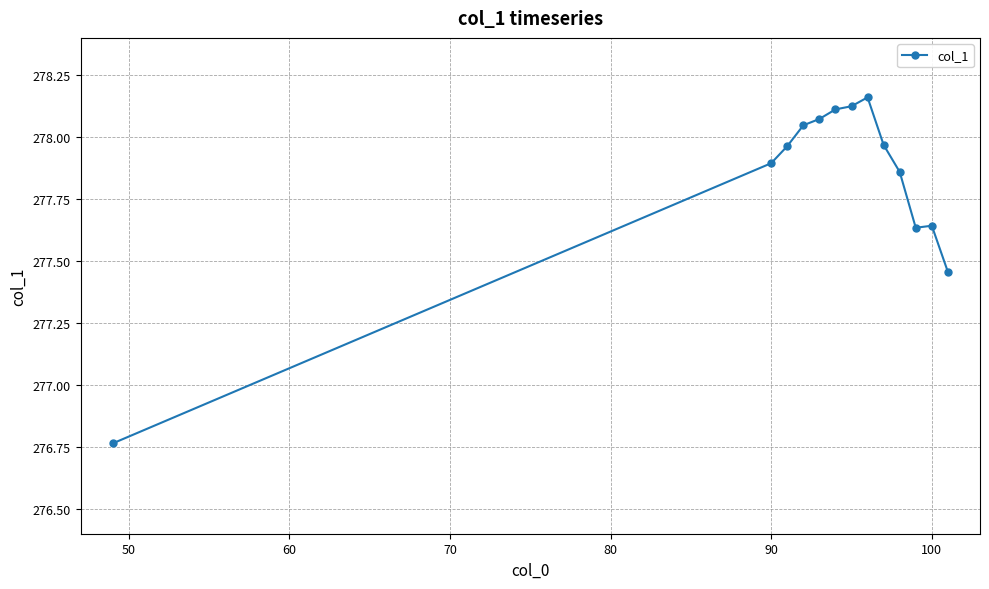

What is the difference between the maximum and minimum values?

1.4